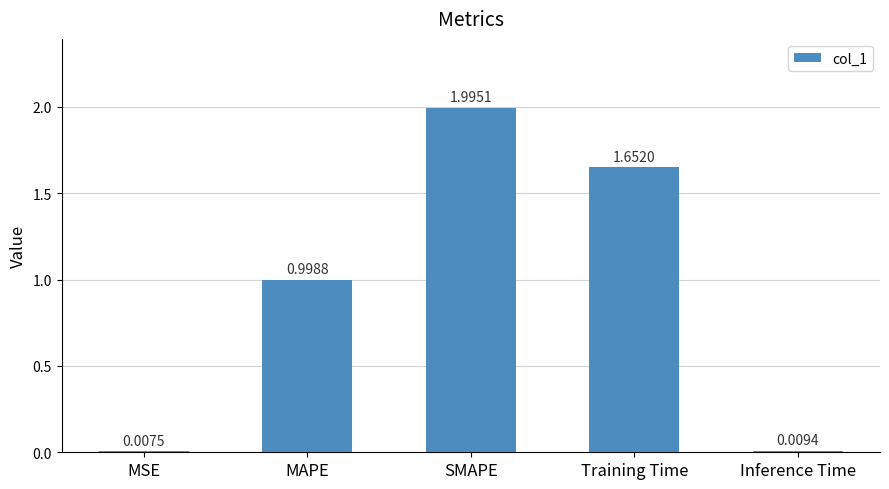

Which category has the lowest value across all series?

MSE